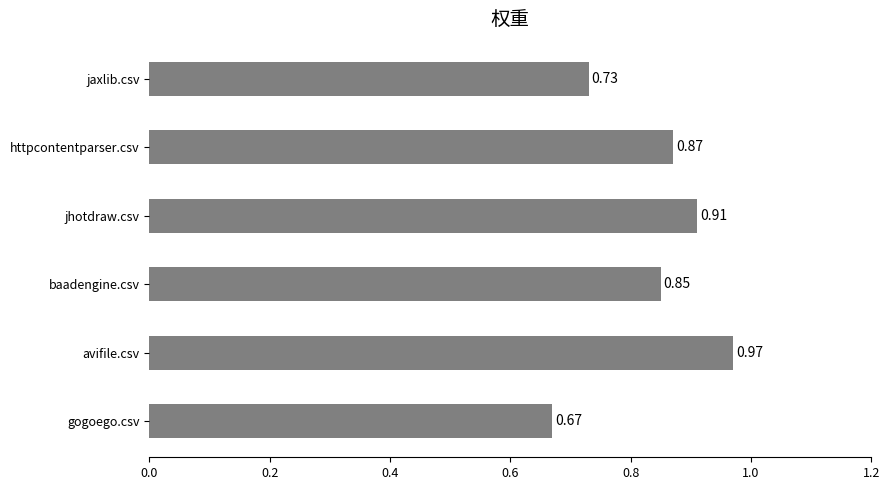

Are the bars grouped side by side (vs. stacked)?

No